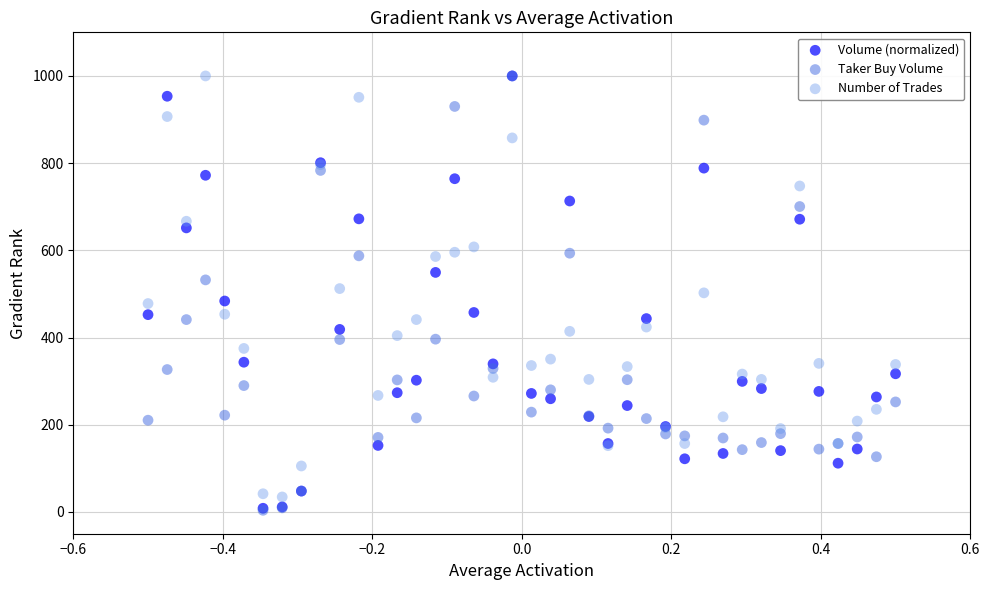

Which series has the widest spread of Y values?

Taker Buy Volume